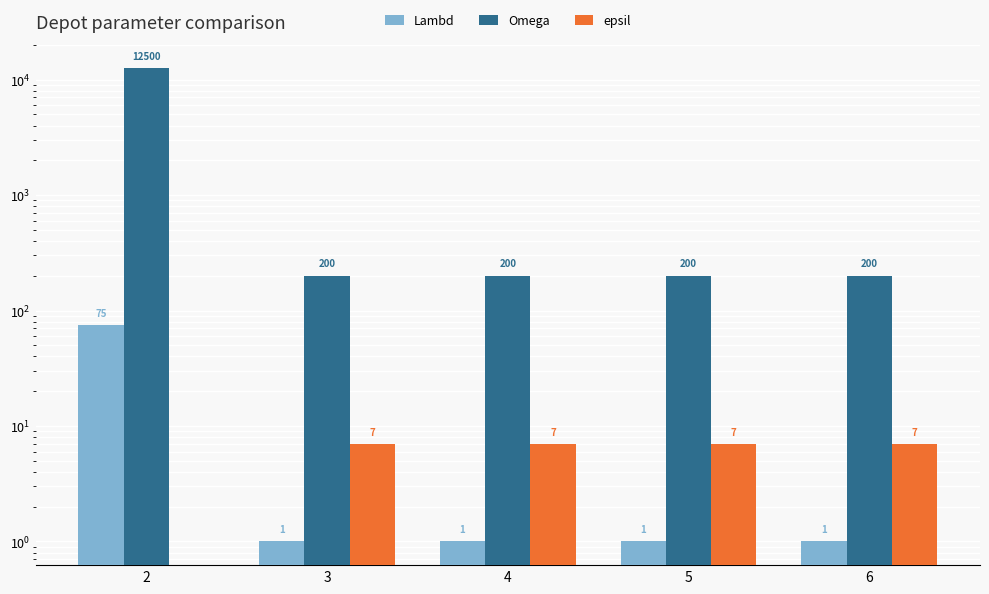

What are all the series names shown in the legend?

Lambd, Omega, epsil